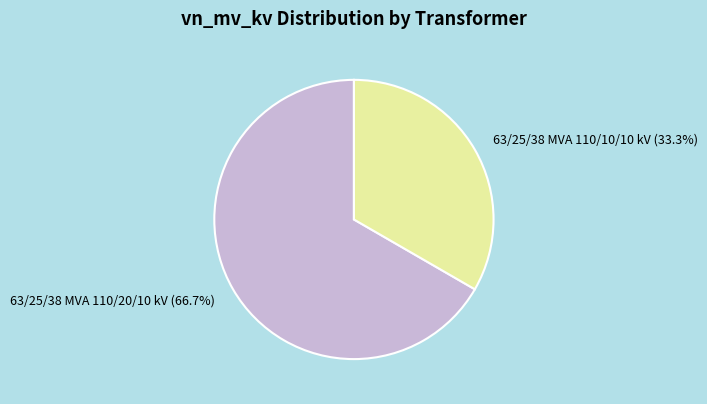

To the nearest percent, what percentage of the pie is 63/25/38 MVA 110/10/10 kV?

33%